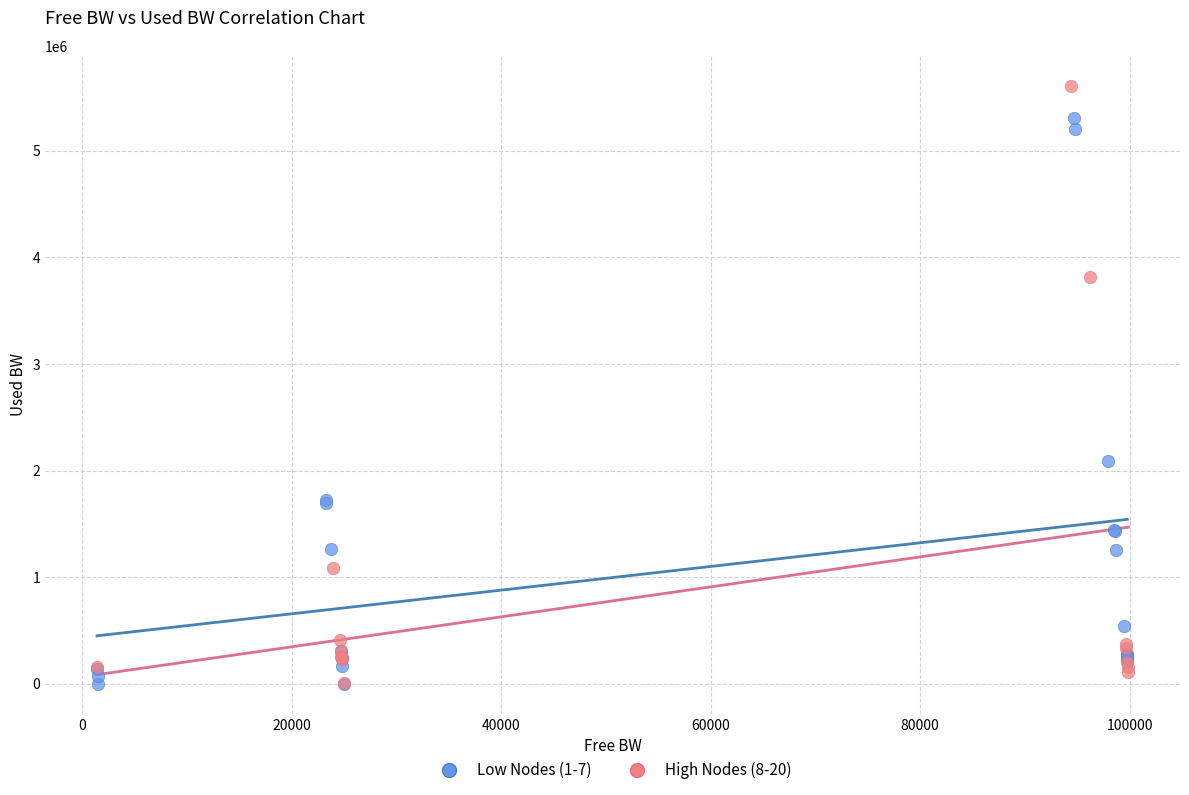

Which series has the largest Y range (max minus min)?

High Nodes (8-20)